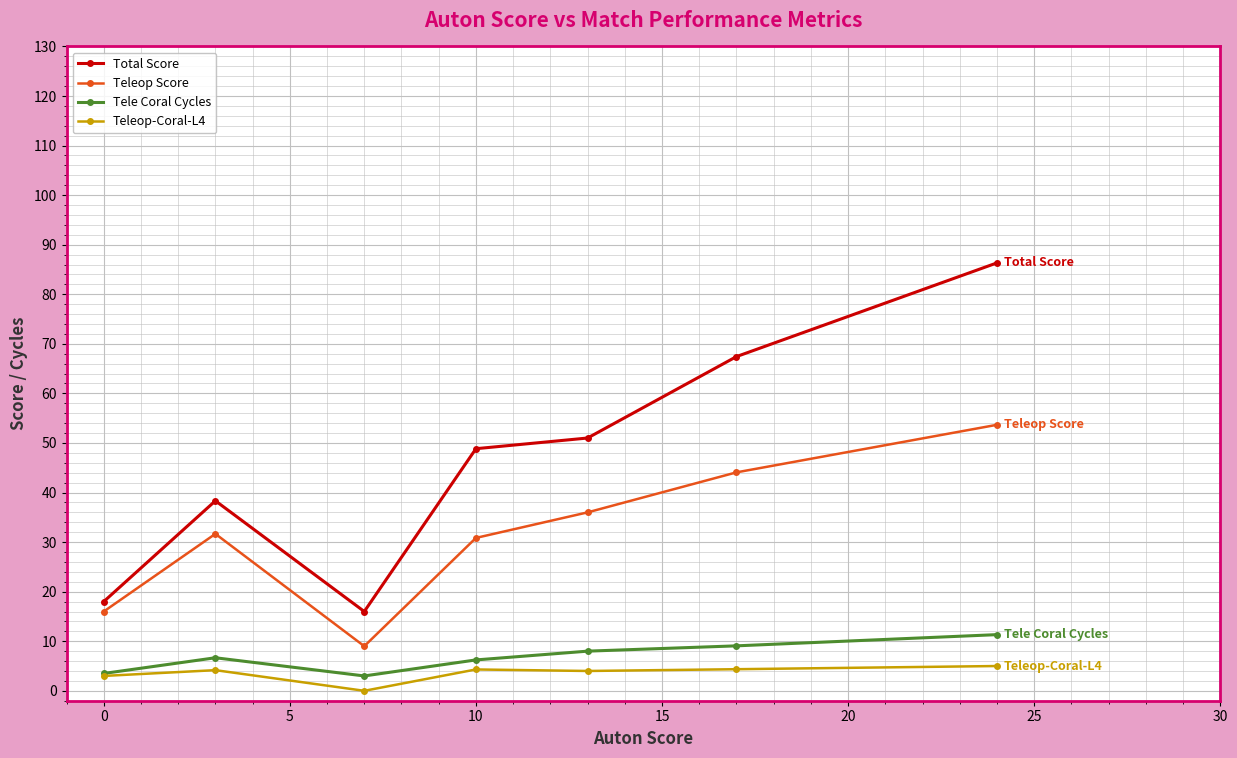

What is the sum of all Teleop-Coral-L4 values?

24.8